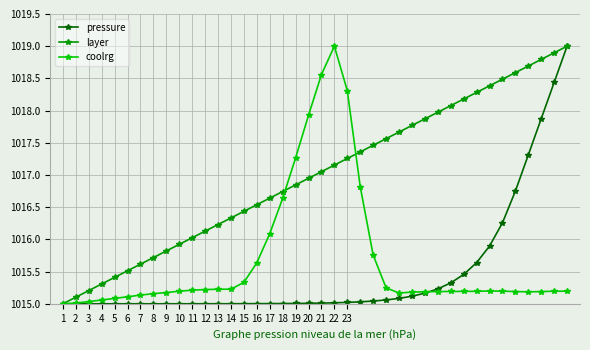

What is the average value of the pressure series?

1015.5